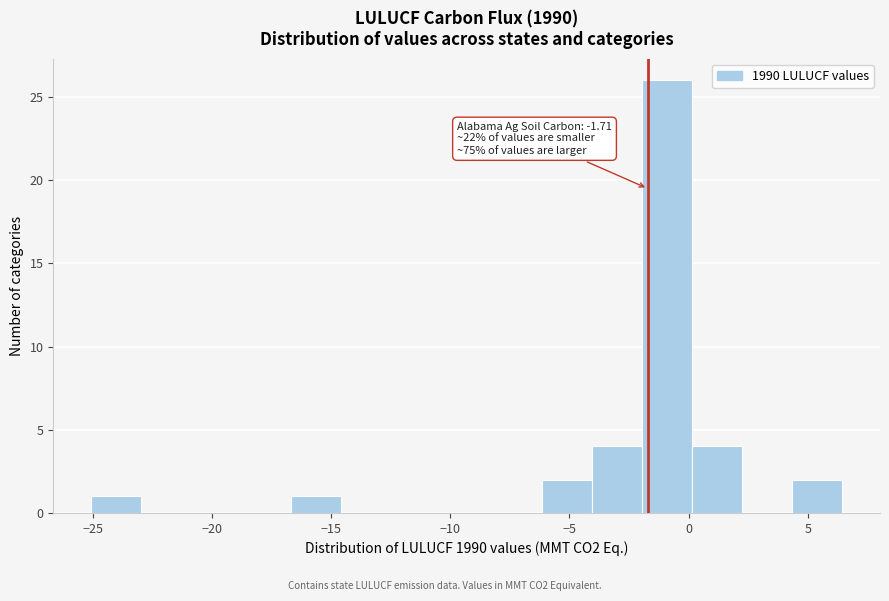

Which range on the x-axis has the tallest bar?

-2.0 to 0.0